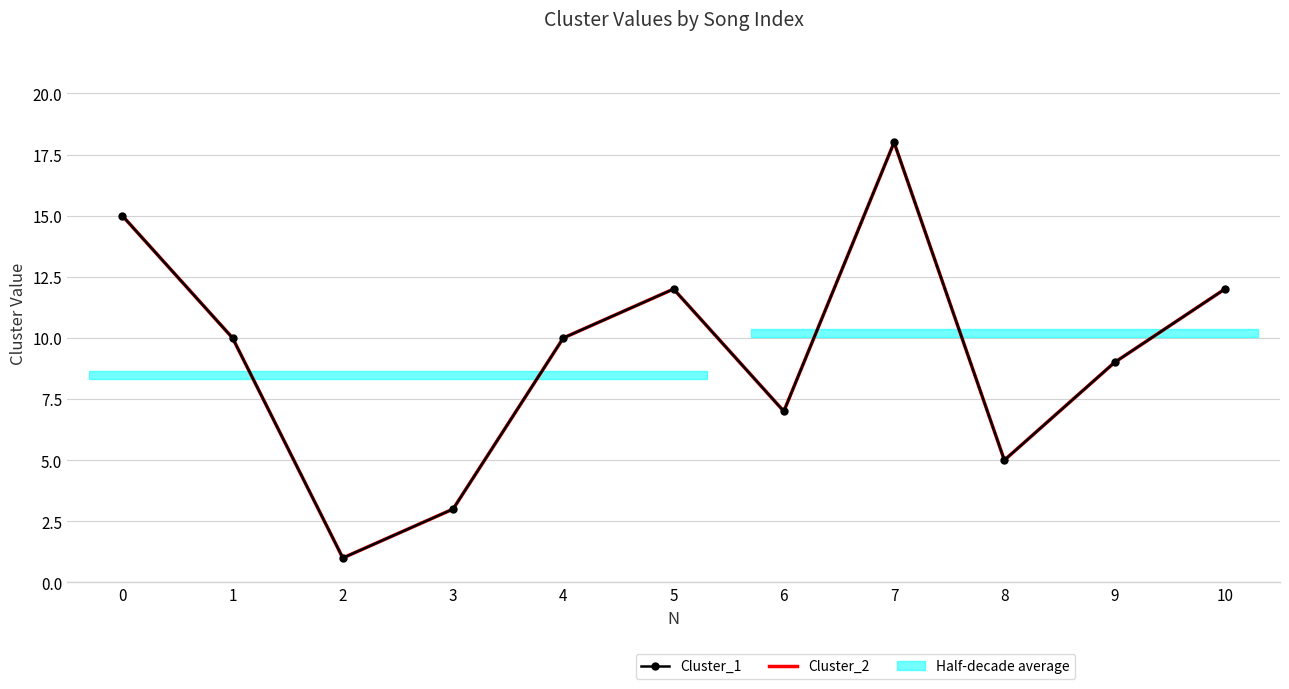

How many lines are shown in the chart?

2